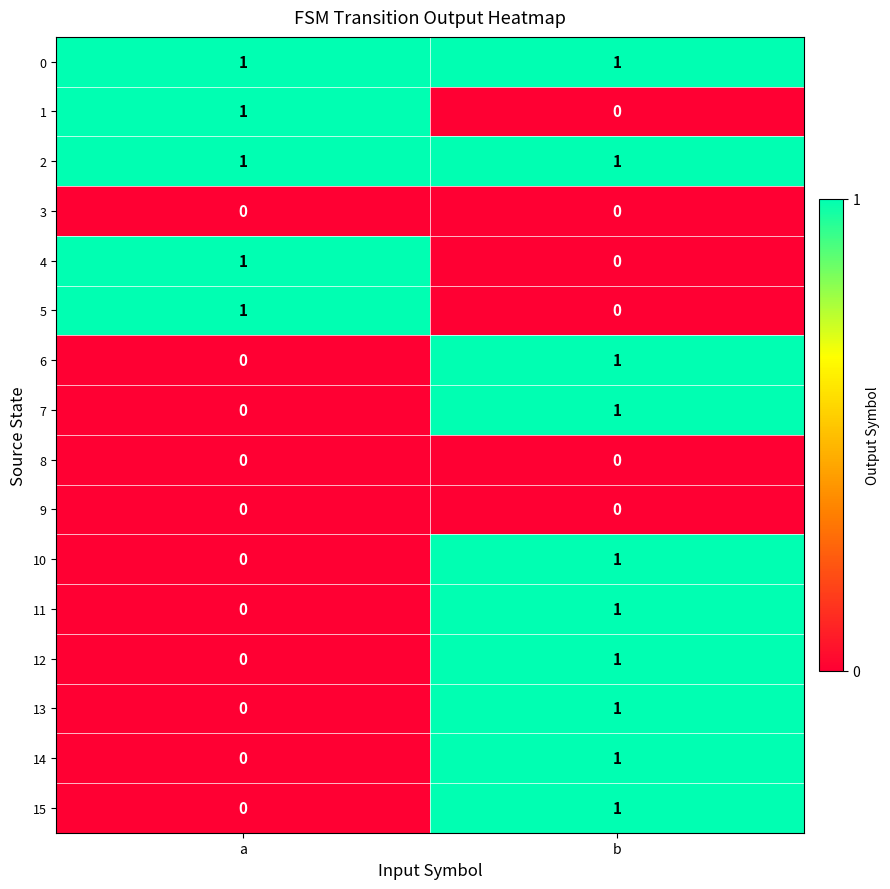

Is the value of 0 at a greater than the value of 8 at a?

Yes